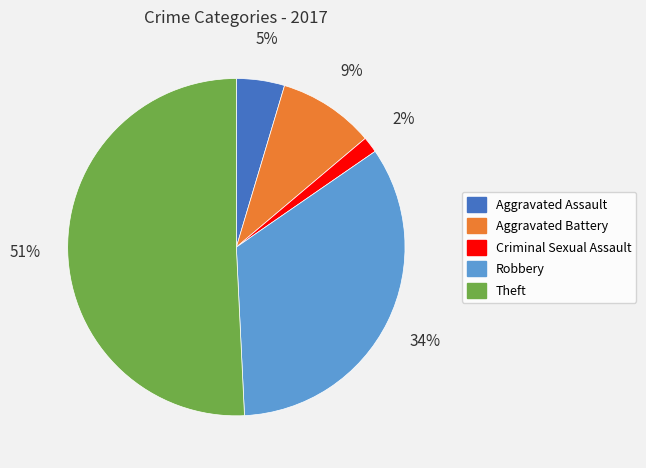

Is the sum of Criminal Sexual Assault and Aggravated Battery greater than half?

No